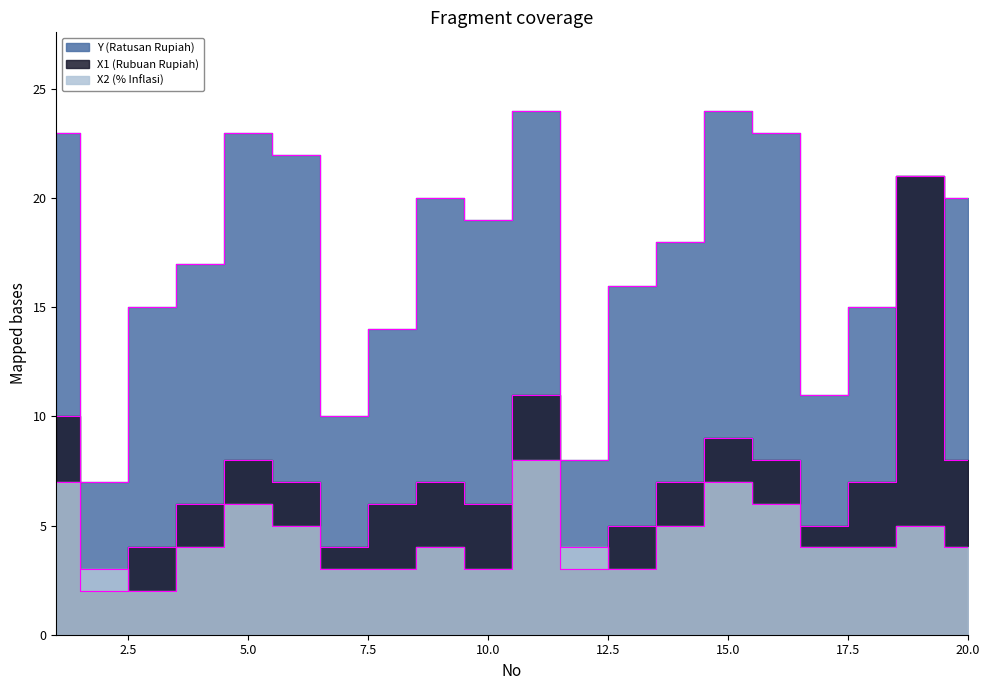

At which category does Y (Ratusan Rupiah) reach its first local valley?

2